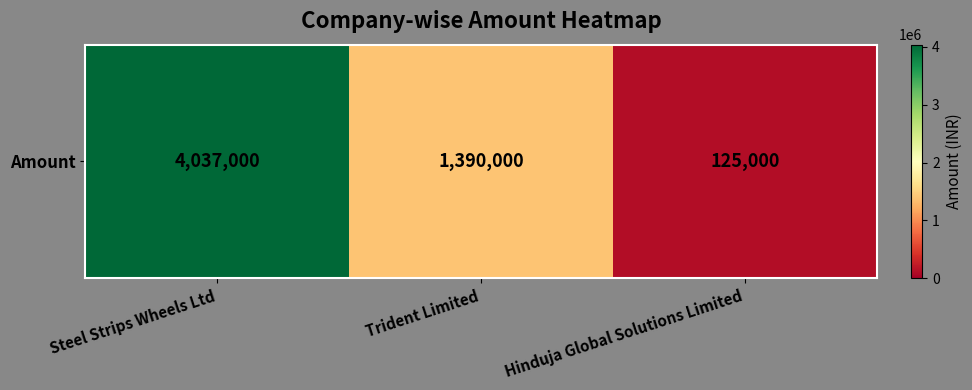

At which label is the value closest to 2081000?

Trident Limited